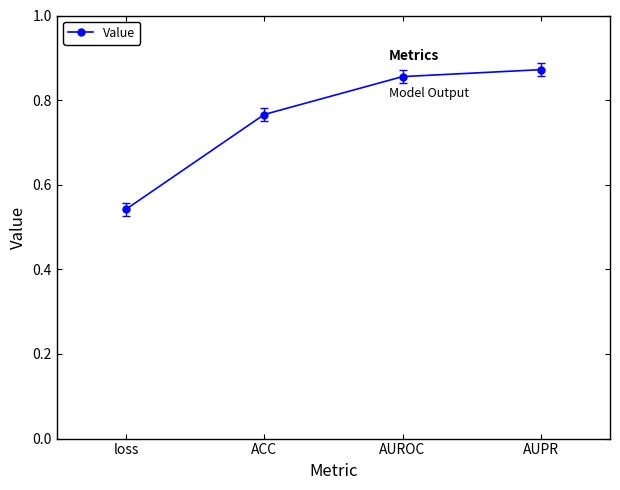

The chart shows a value of 0.4 at ACC. True or false?

False